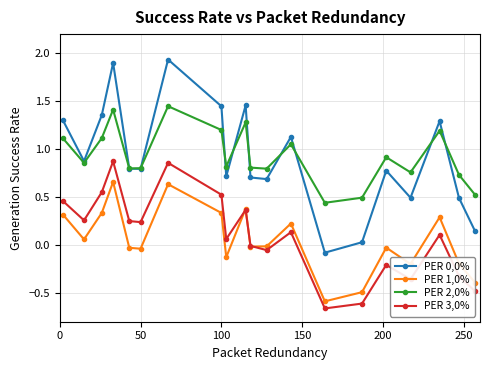

True or false: PER 0,0% has more than 2 points higher than both neighbors.

True